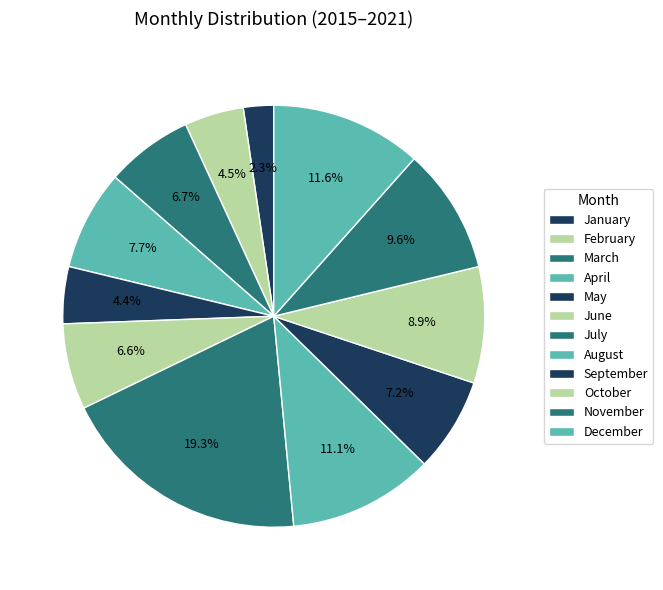

How many segments does this pie chart have?

12